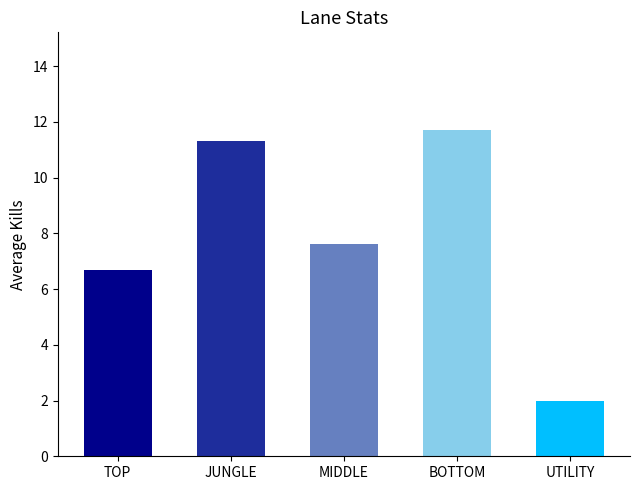

List the labels in order of value, smallest first.

UTILITY, TOP, MIDDLE, JUNGLE, BOTTOM